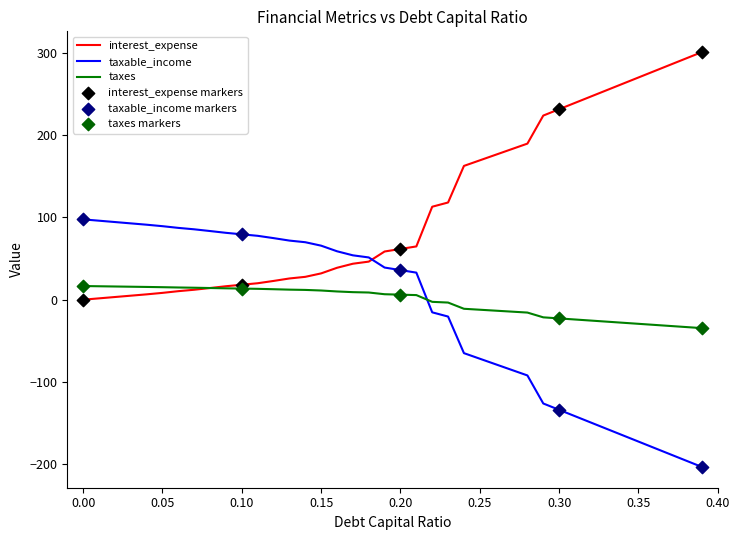

Which series ends up on top after the final intersection of taxable_income and taxes?

taxes